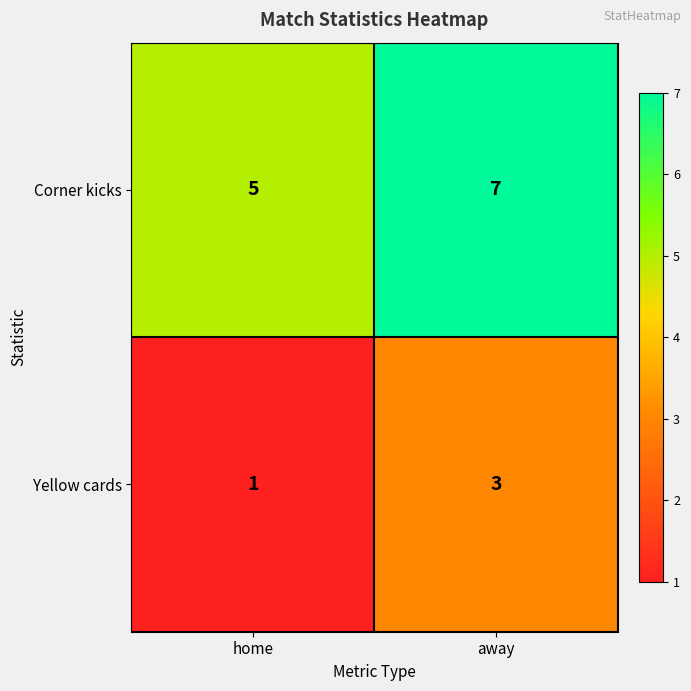

Is it true that Yellow cards equals 1 at home?

True